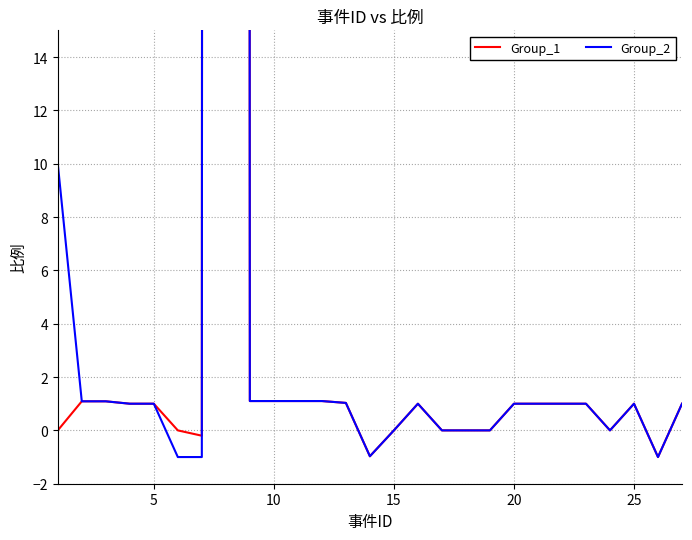

How many lines are shown in the chart?

2